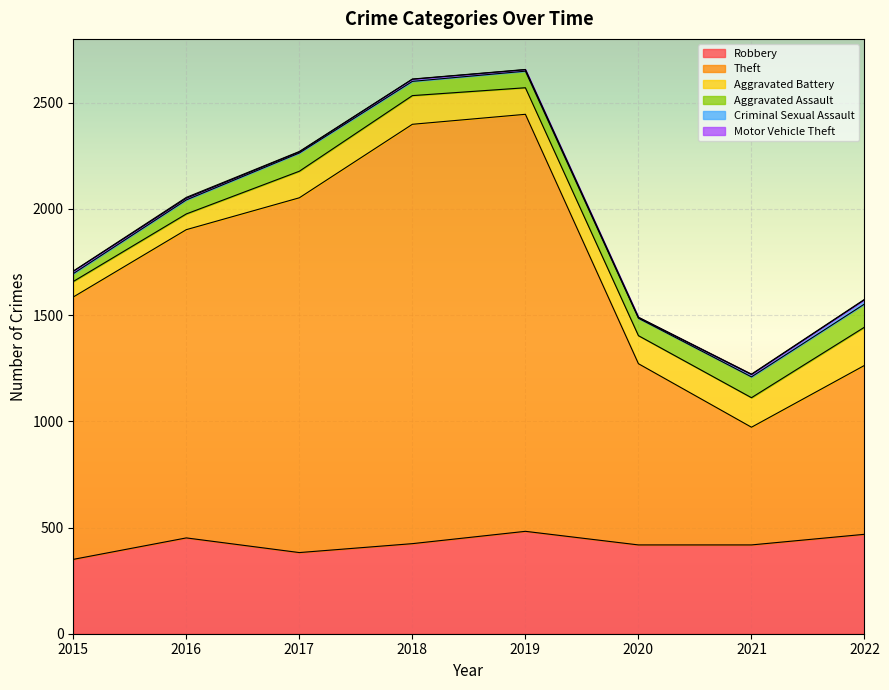

Which series changed the most between 2016 and 2020?

Theft